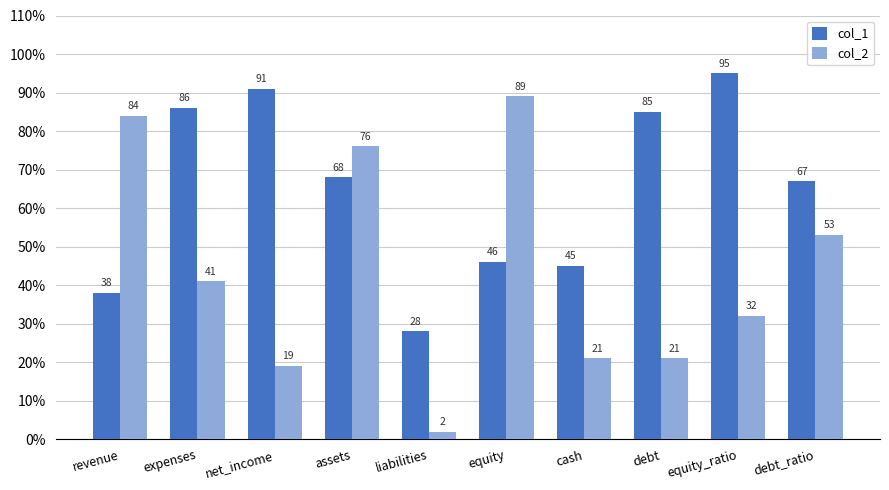

Reading right to left, list all the values displayed in this chart.

col_1: debt_ratio=67	equity_ratio=95	debt=85	cash=45	equity=46	liabilities=28	assets=68	net_income=91	expenses=86	revenue=38
col_2: debt_ratio=53	equity_ratio=32	debt=21	cash=21	equity=89	liabilities=2	assets=76	net_income=19	expenses=41	revenue=84